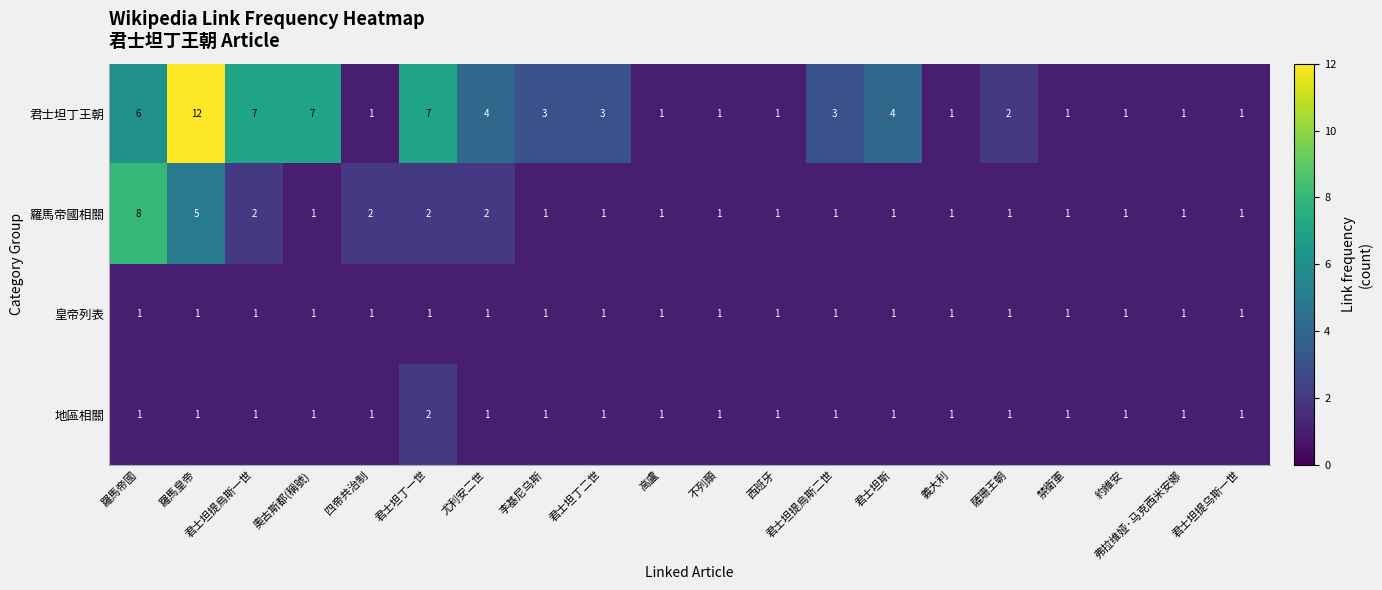

What is the difference between the maximum and minimum values in the 君士坦丁王朝 series?

11